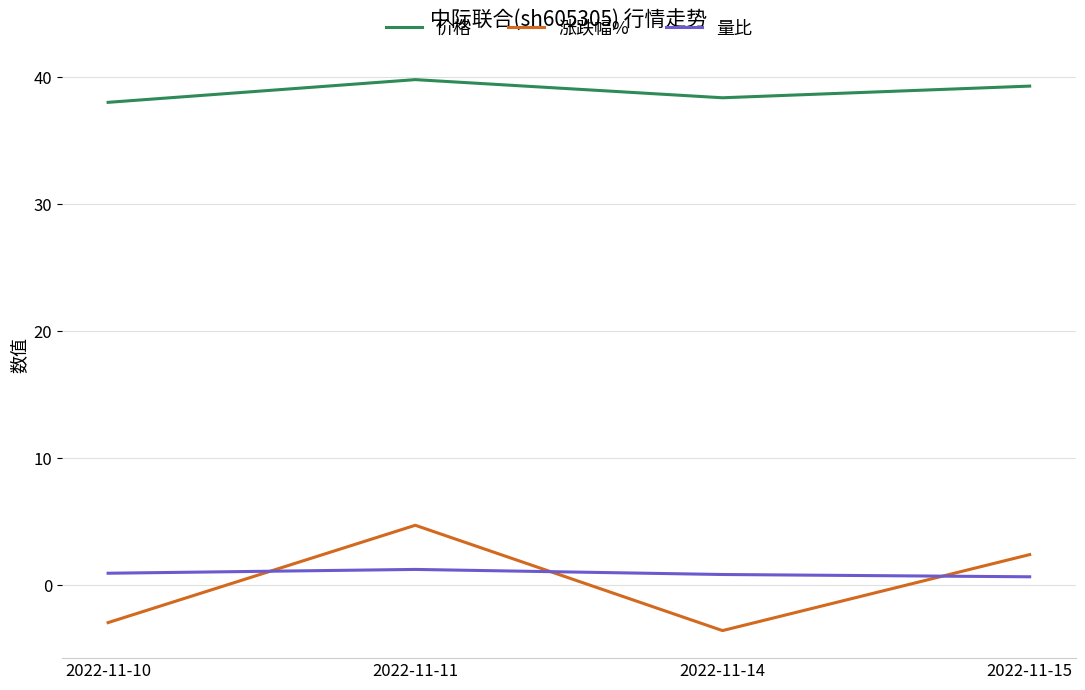

How many interior local peaks does the 涨跌幅% series have?

1